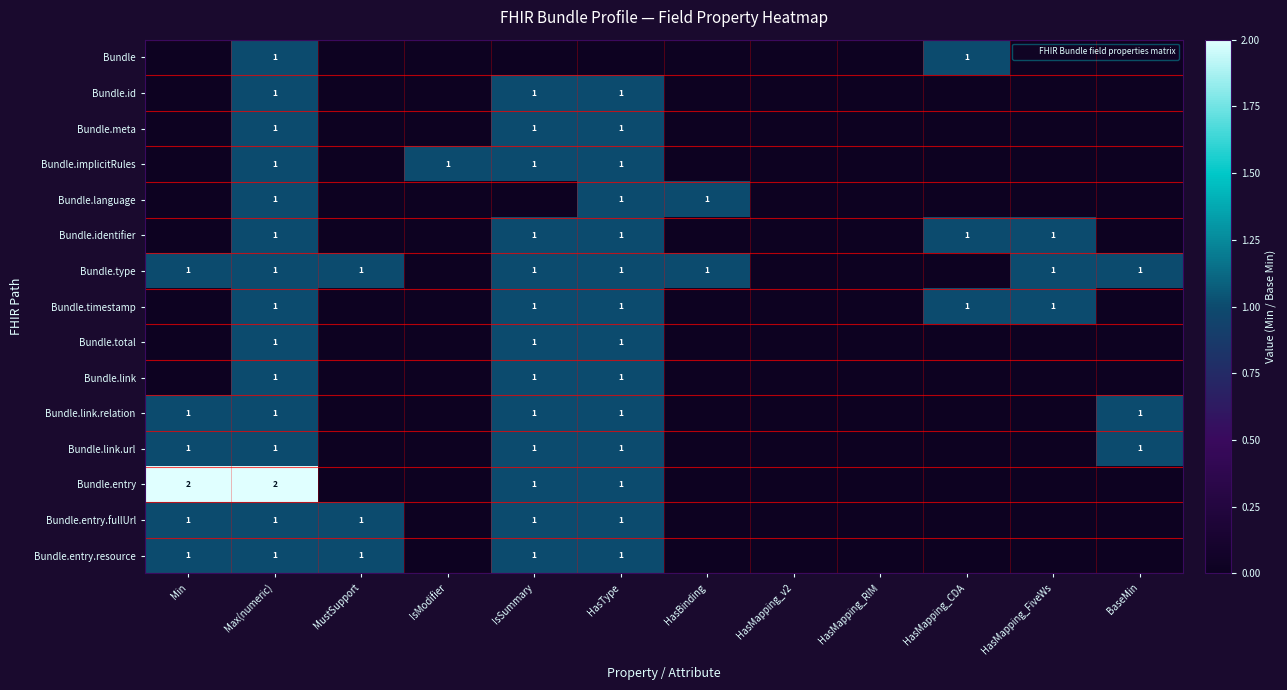

What is the total value across all series at MustSupport?

3